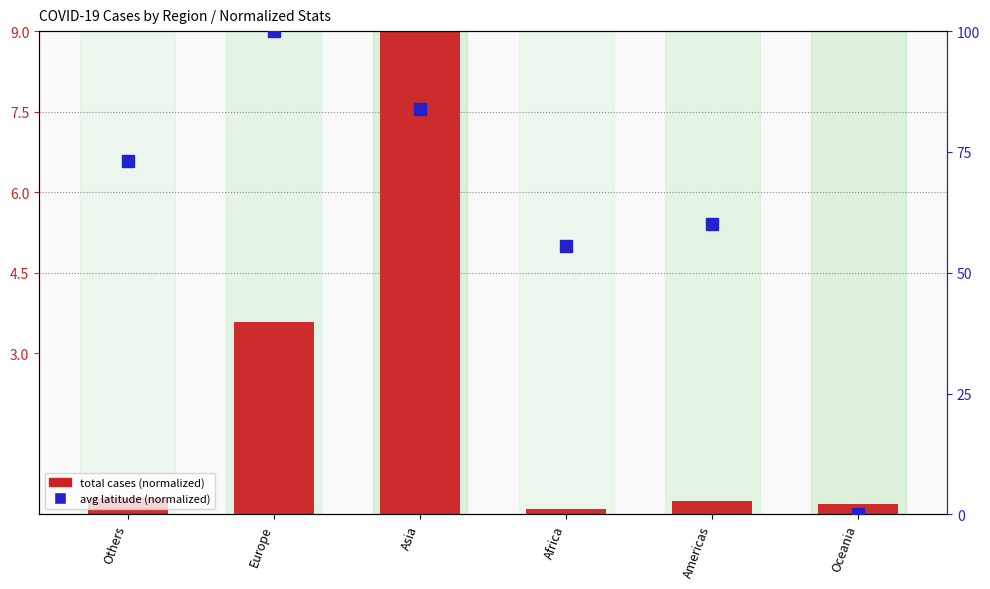

Which has a higher value, Africa or Oceania?

Oceania